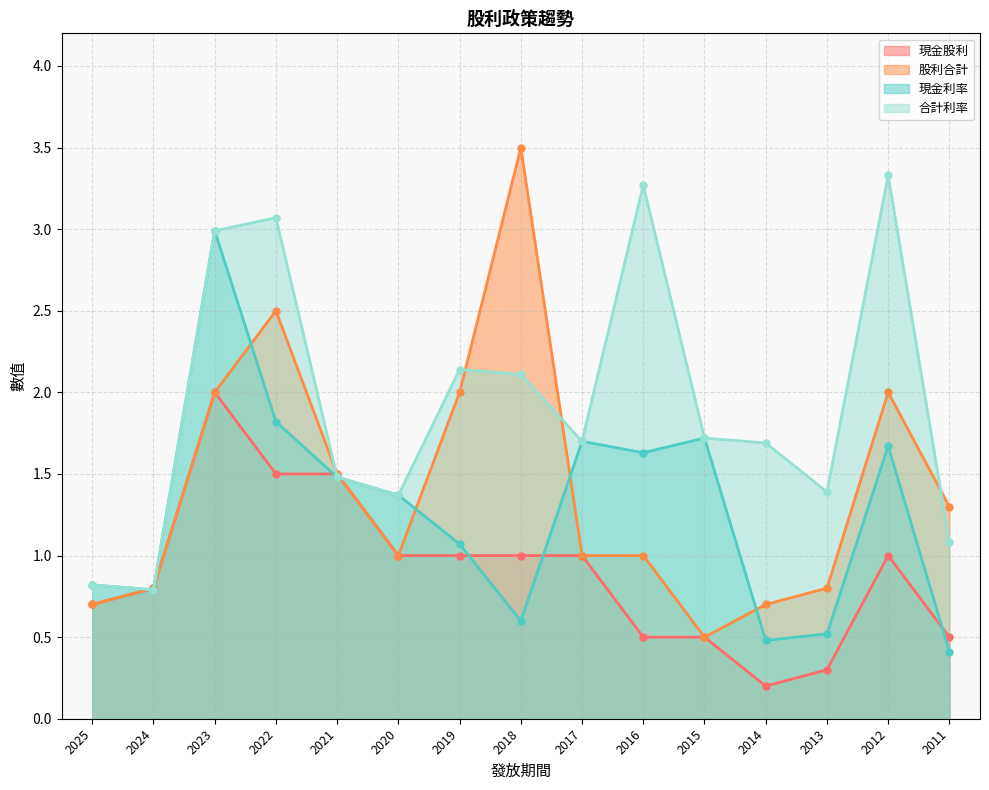

At which category is the sum across all series the highest?

2023